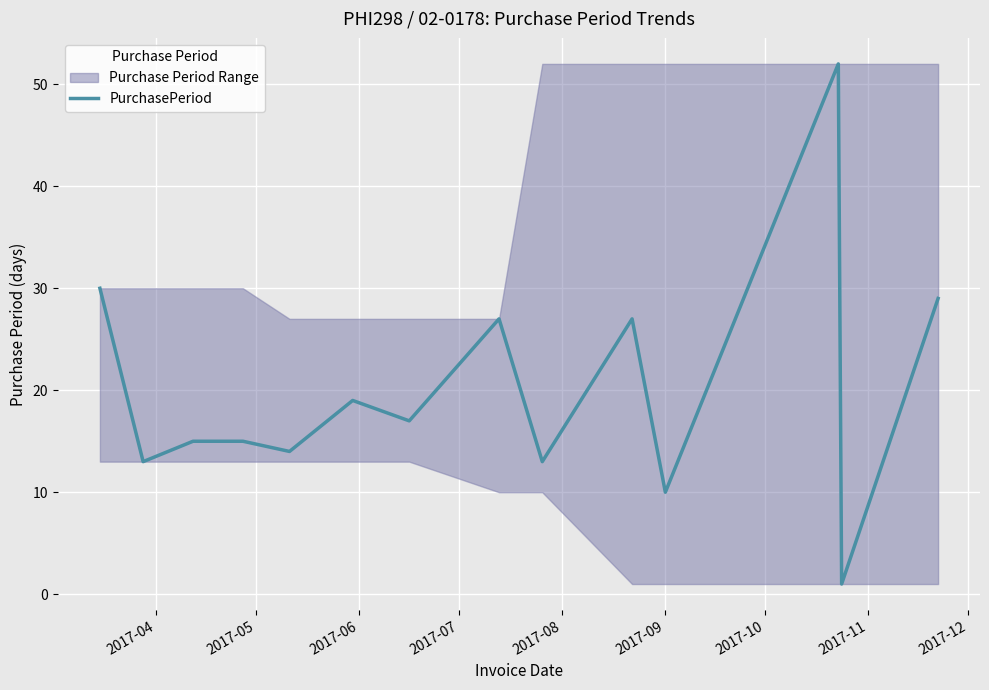

What position from the right is 2017-09?

4